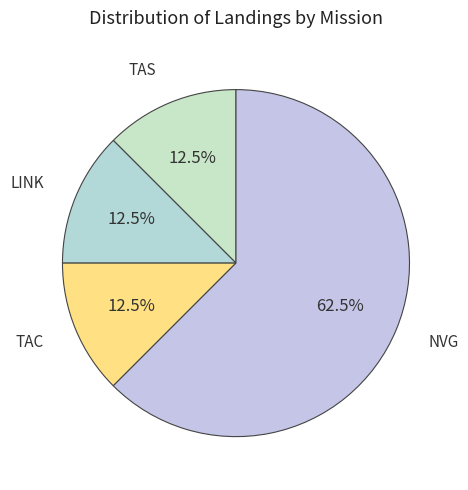

Which slice is the largest?

NVG